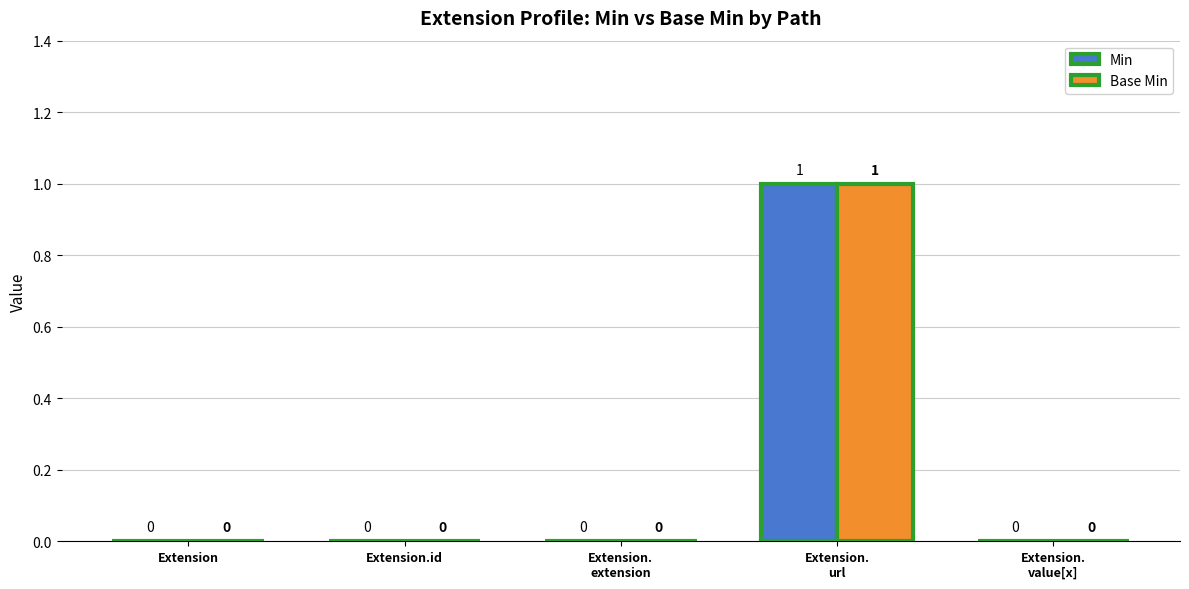

Reading left to right, transcribe all the data shown in this chart.

Min: Extension=0	Extension.id=0	Extension.
extension=0	Extension.
url=1	Extension.
value[x]=0
Base Min: Extension=0	Extension.id=0	Extension.
extension=0	Extension.
url=1	Extension.
value[x]=0